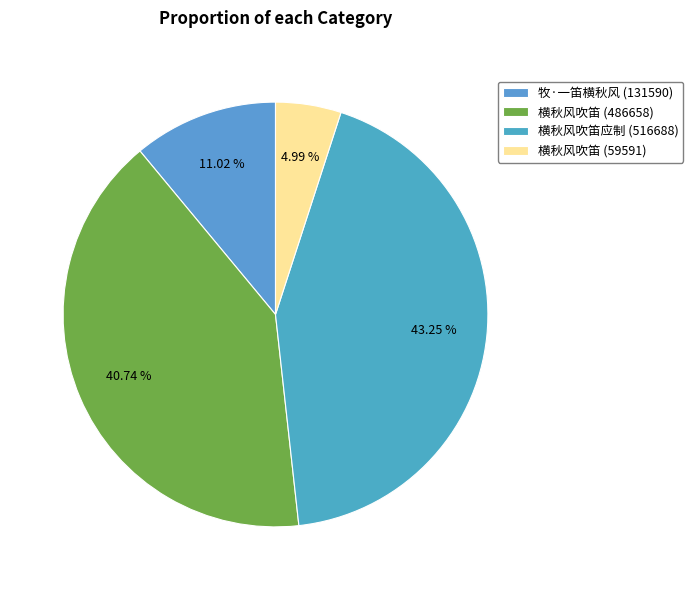

Count the number of slices in the pie.

4